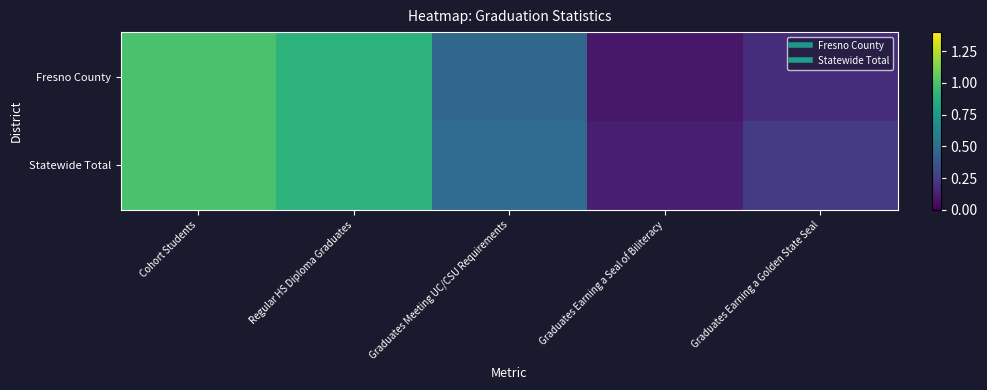

Reading right to left, list all the values displayed in this chart.

Fresno County: Graduates Earning a Golden State Seal=0.2	Graduates Earning a Seal of Biliteracy=0.1	Graduates Meeting UC/CSU Requirements=0.5	Regular HS Diploma Graduates=0.9	Cohort Students=1.0
Statewide Total: Graduates Earning a Golden State Seal=0.2	Graduates Earning a Seal of Biliteracy=0.1	Graduates Meeting UC/CSU Requirements=0.5	Regular HS Diploma Graduates=0.9	Cohort Students=1.0